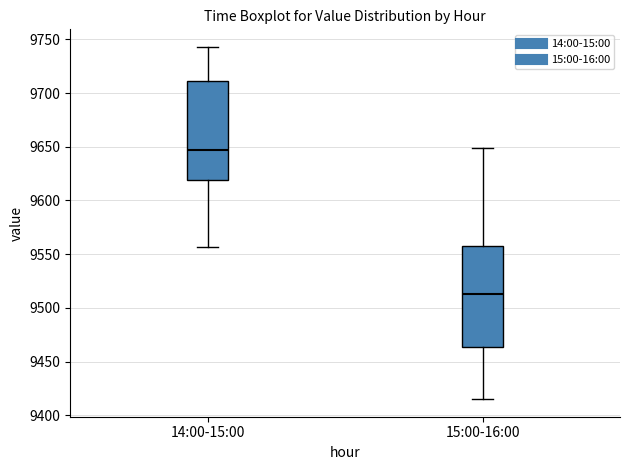

Reading left to right, transcribe this box plot: for each box, give where its median line is, the range the box spans, and where its two whiskers end, as read against the y-axis. The values are not printed on the chart, so give them approximately, as read against the axis.

14:00-15:00: median 9645, box 9620 to 9710, whiskers 9555 to 9745
15:00-16:00: median 9515, box 9465 to 9560, whiskers 9415 to 9650